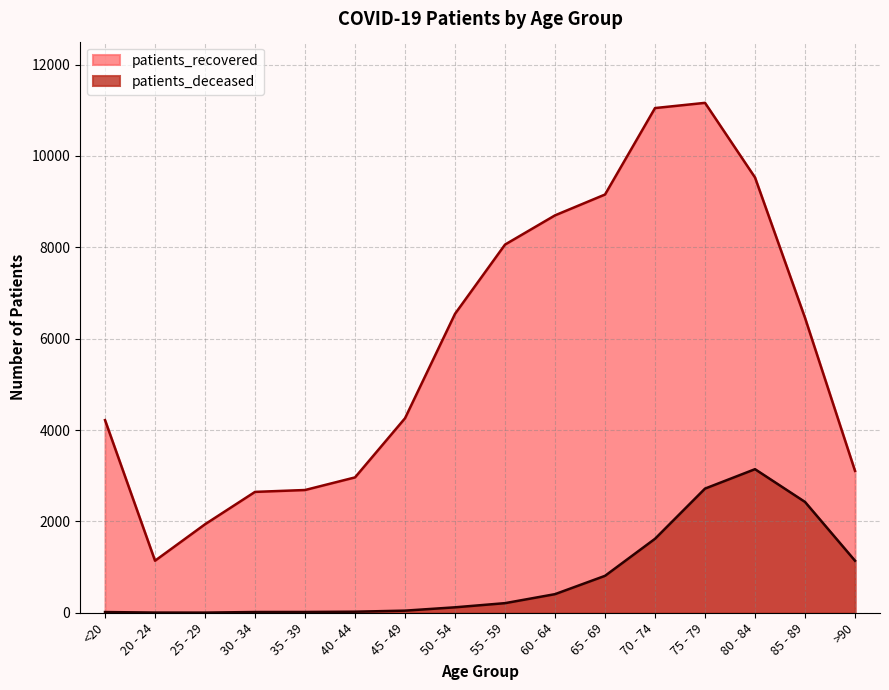

What is the difference between the maximum and minimum values in the patients_deceased series?

3140